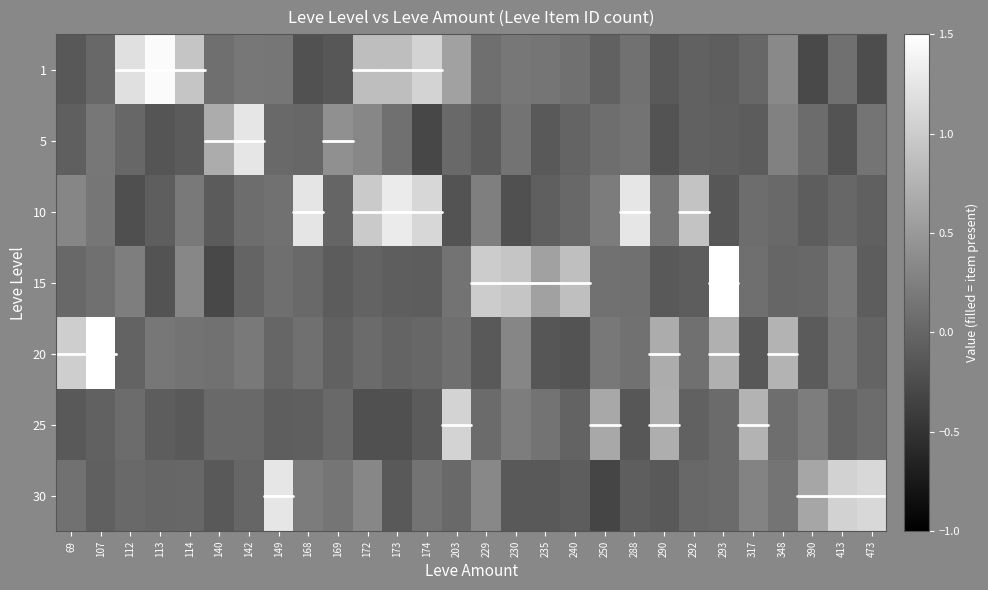

Which label corresponds to the smallest value in the chart?

250